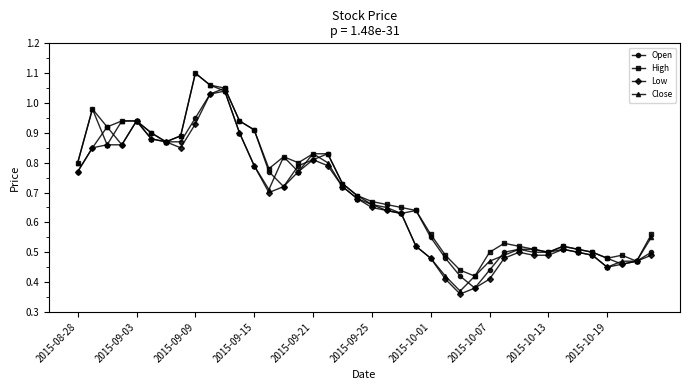

Which series has the widest spread of values?

Close